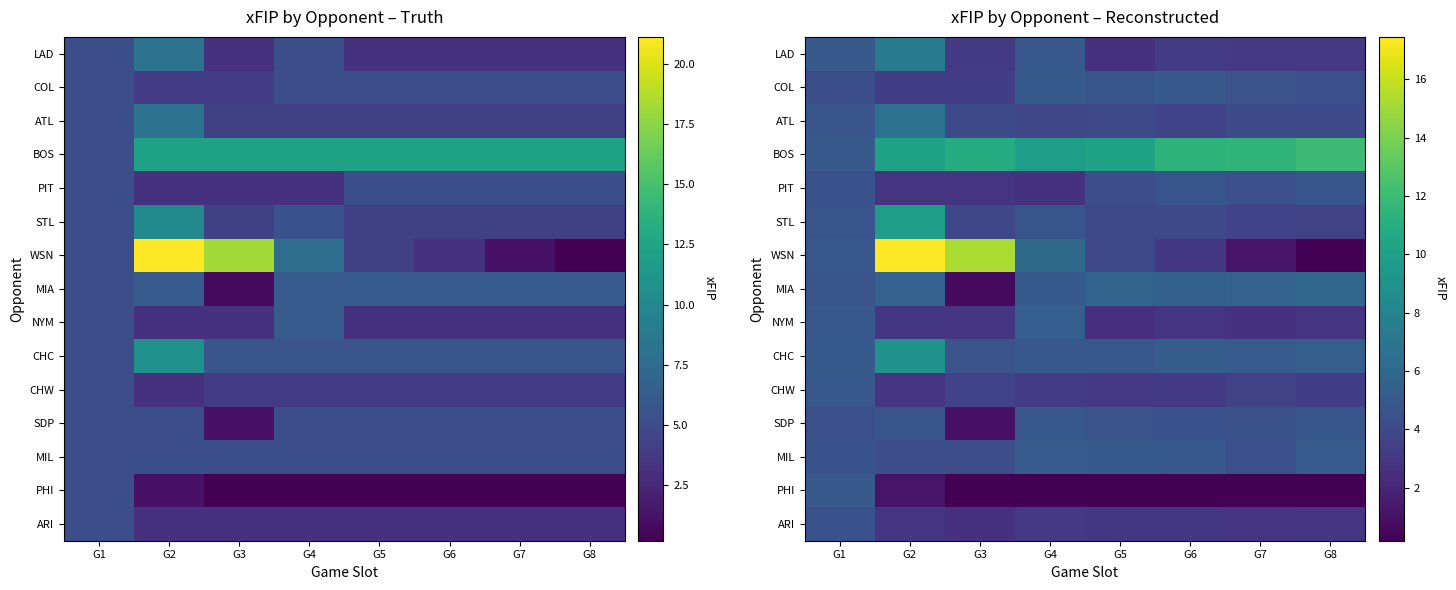

What is the total value across all series at G4?

68.8